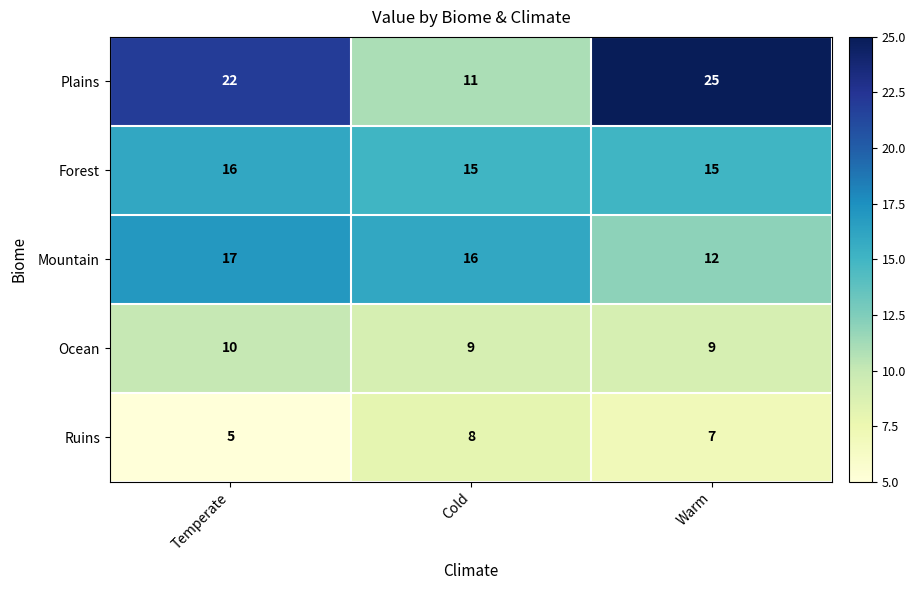

Which label corresponds to the largest value in the chart?

Warm